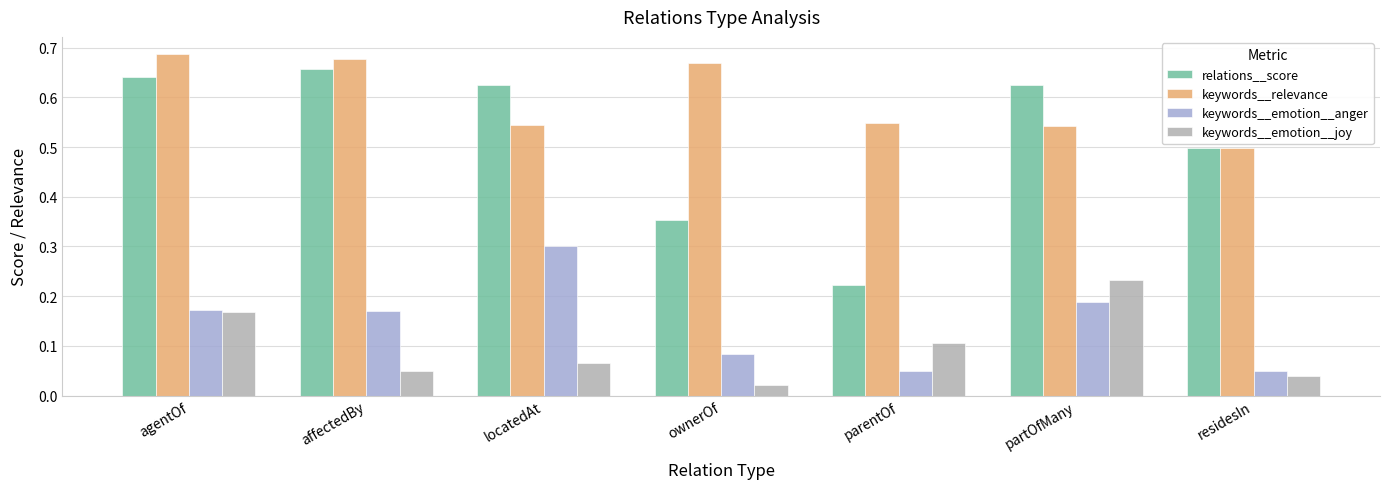

Which series has the largest total across all categories?

keywords__relevance